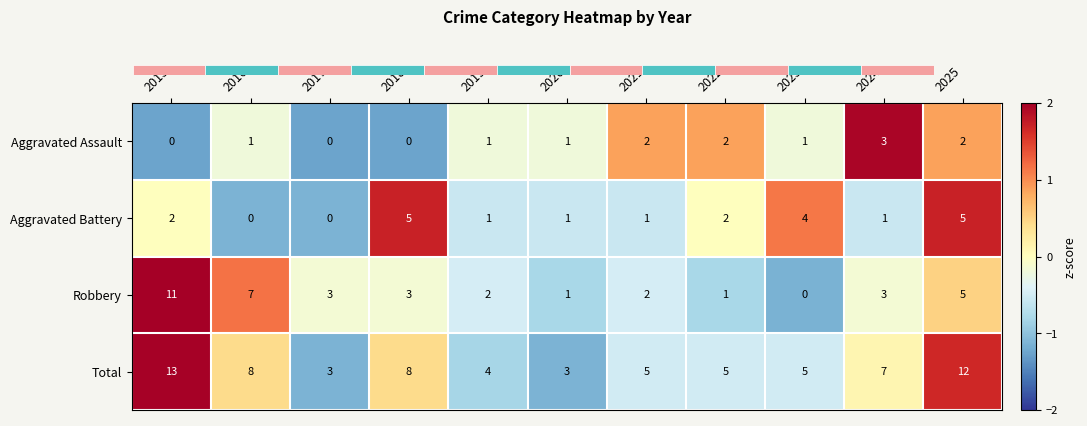

What is the sum of all Aggravated Battery values?

22